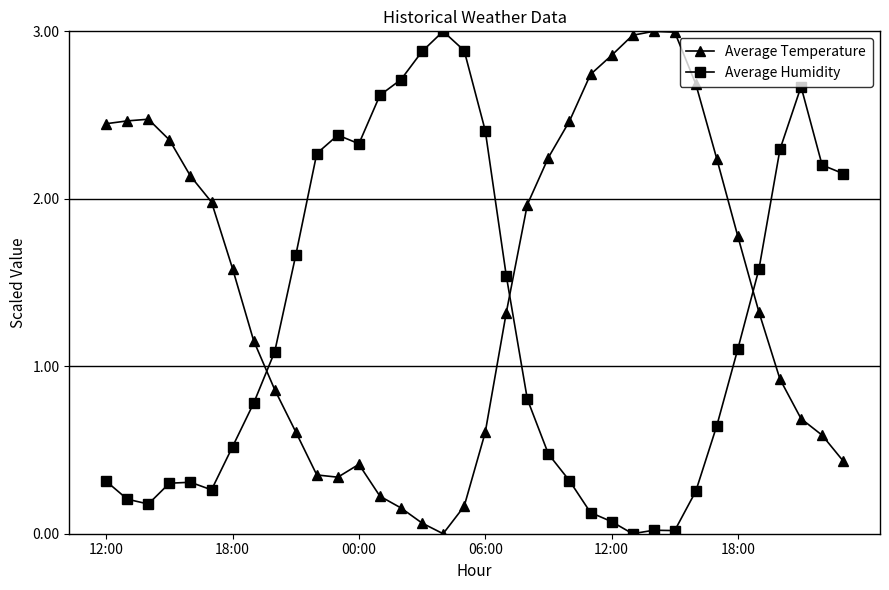

What is the value of the Average Temperature point at the 34th from the left?

0.7